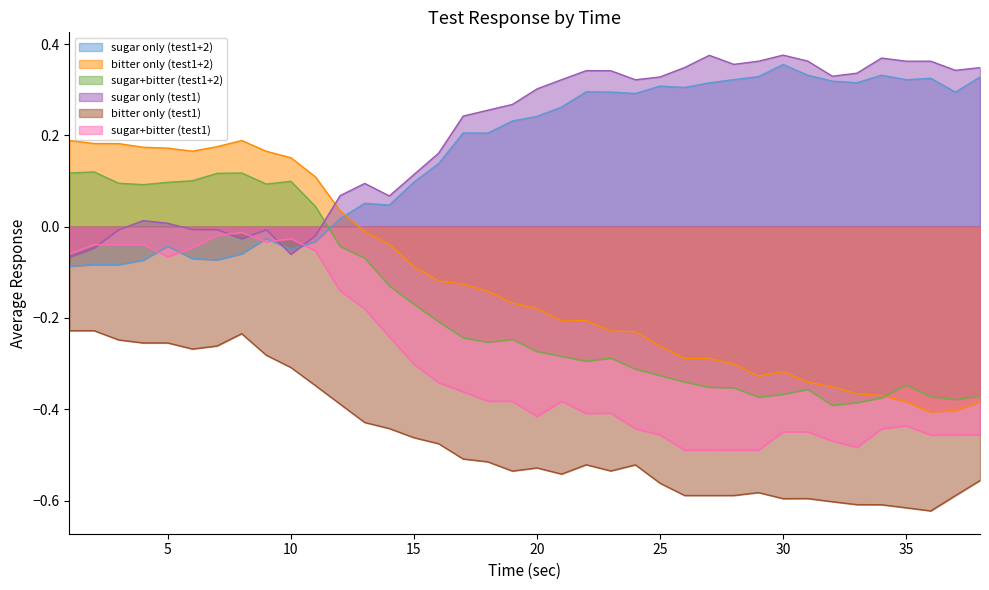

The value of sugar only (test1) at 17 is 0.2. True or false?

True